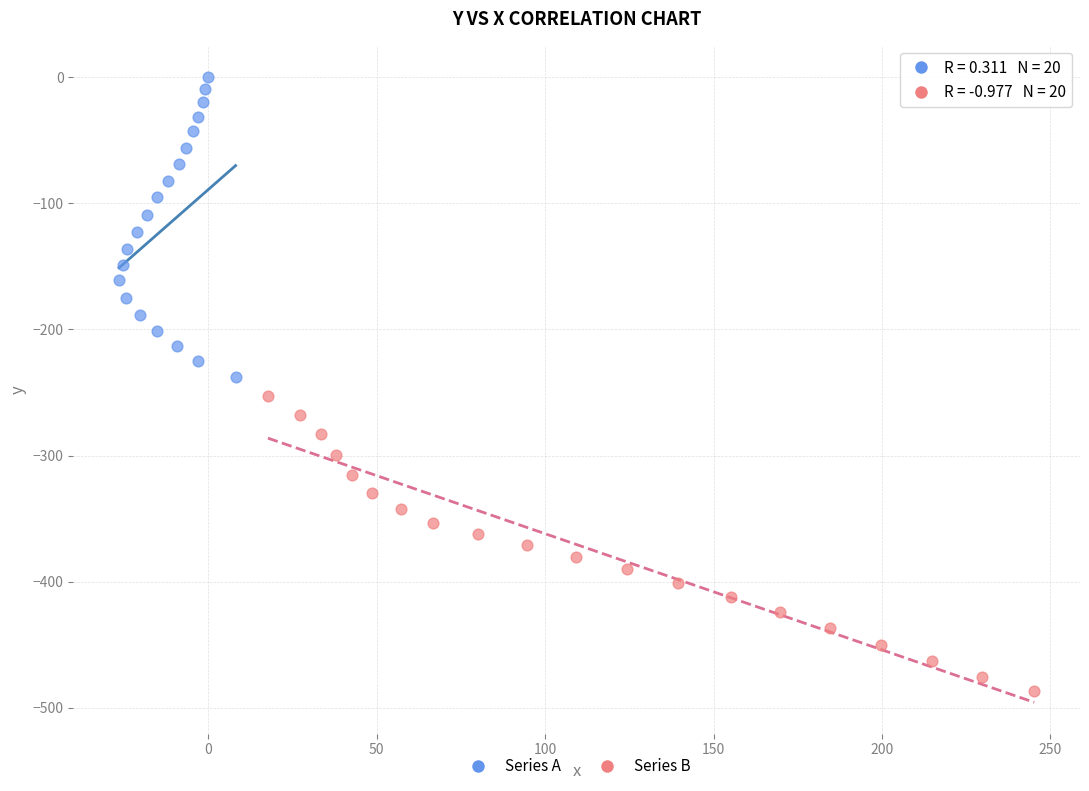

What are all the series names shown in the legend?

Series A, Series B